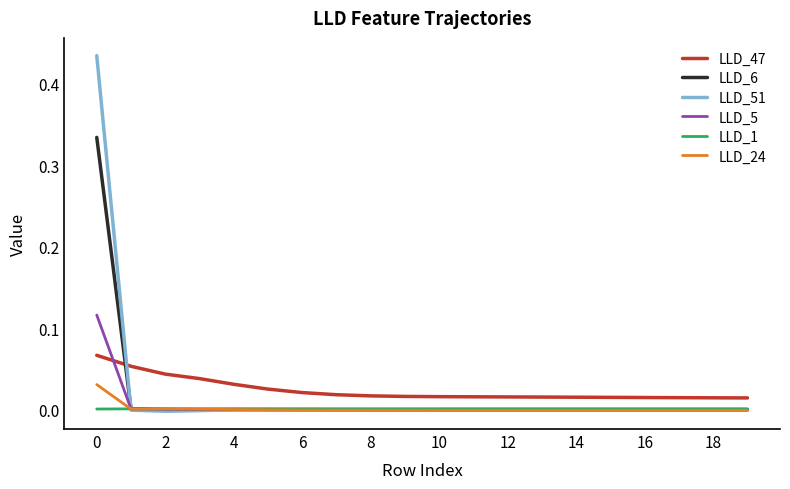

True or false: LLD_1 and LLD_47 intersect in this chart.

False